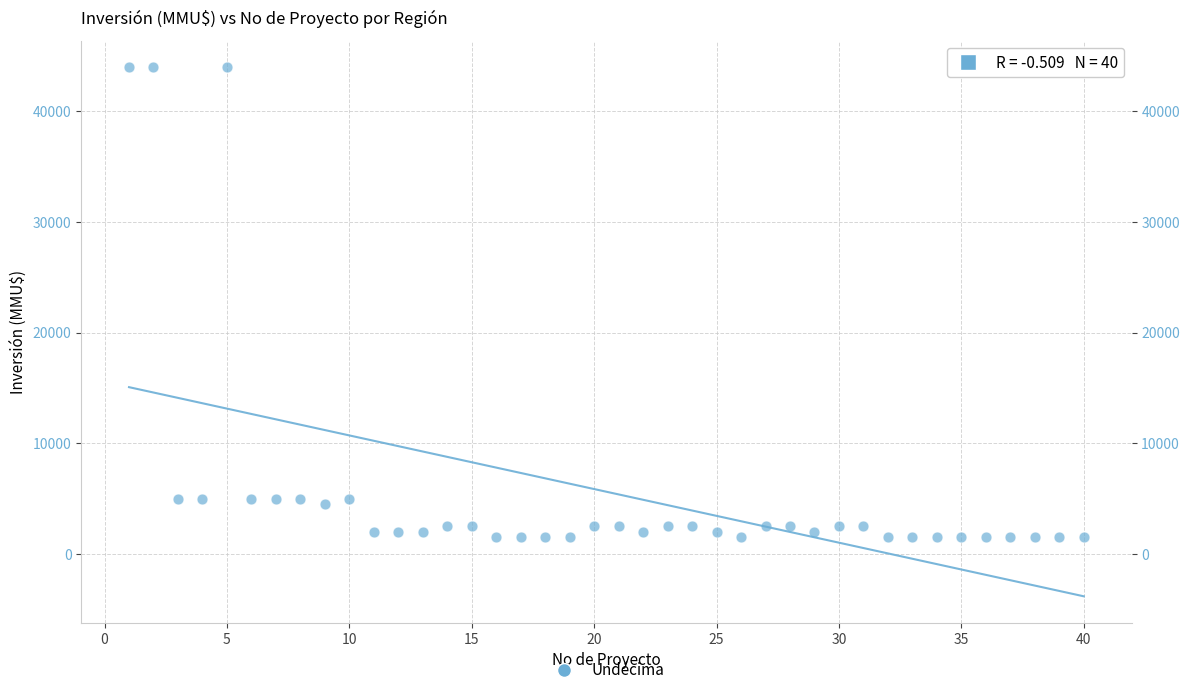

What is the range of X values (max minus min)?

39